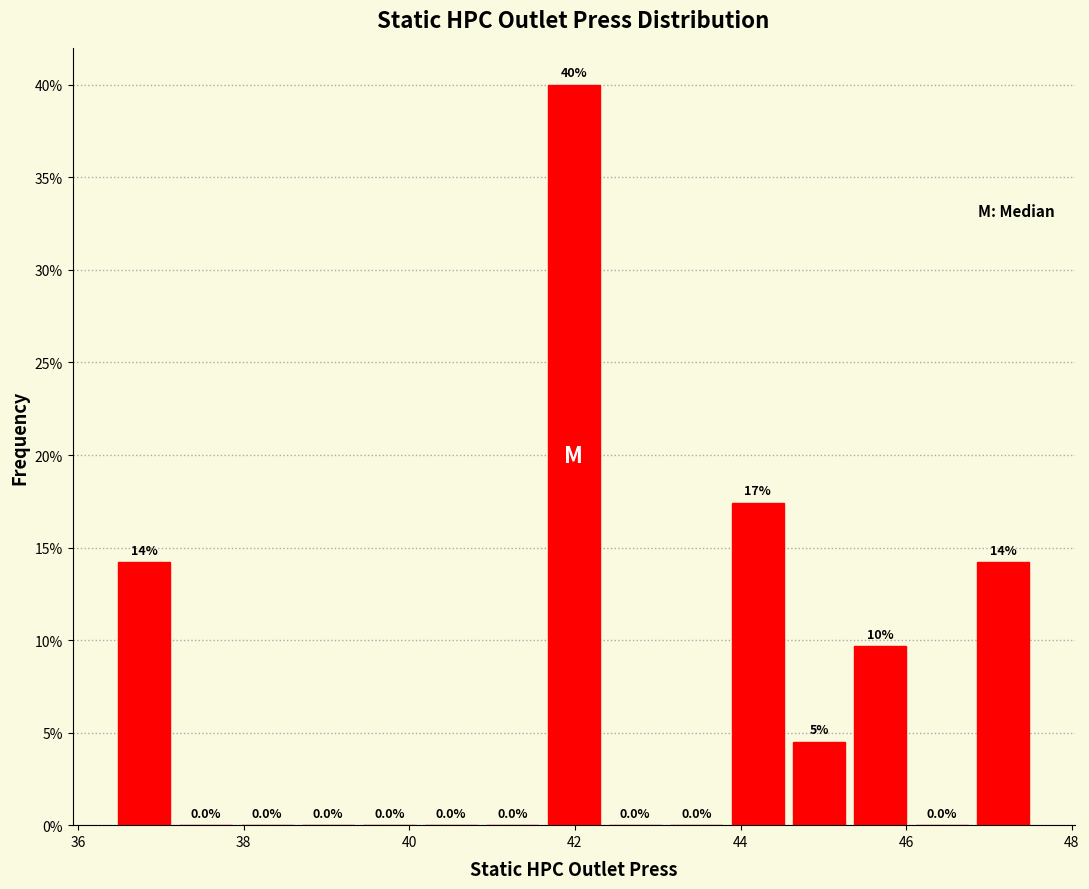

Read against the x-axis, roughly where is the centre of the tallest bar?

42.0